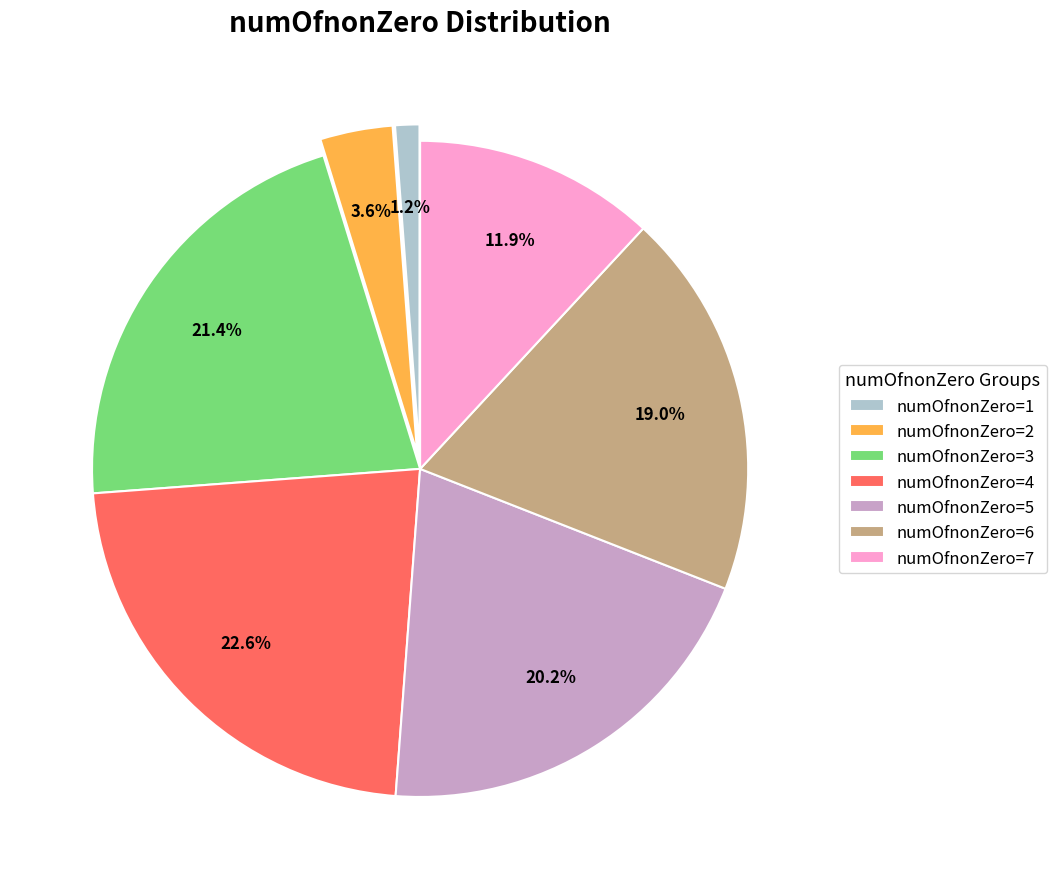

The numOfnonZero=4 slice represents 23% of the pie. True or false?

True